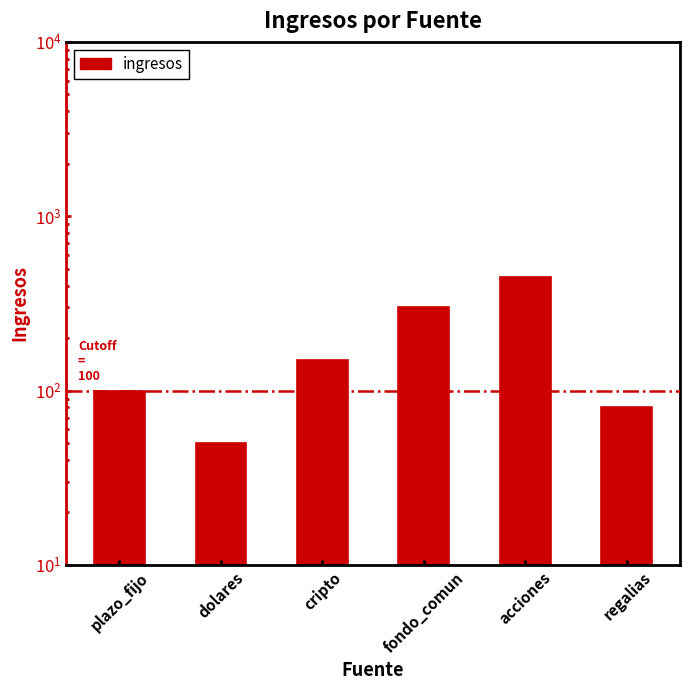

What is the label of the 3rd bar from the left?

cripto